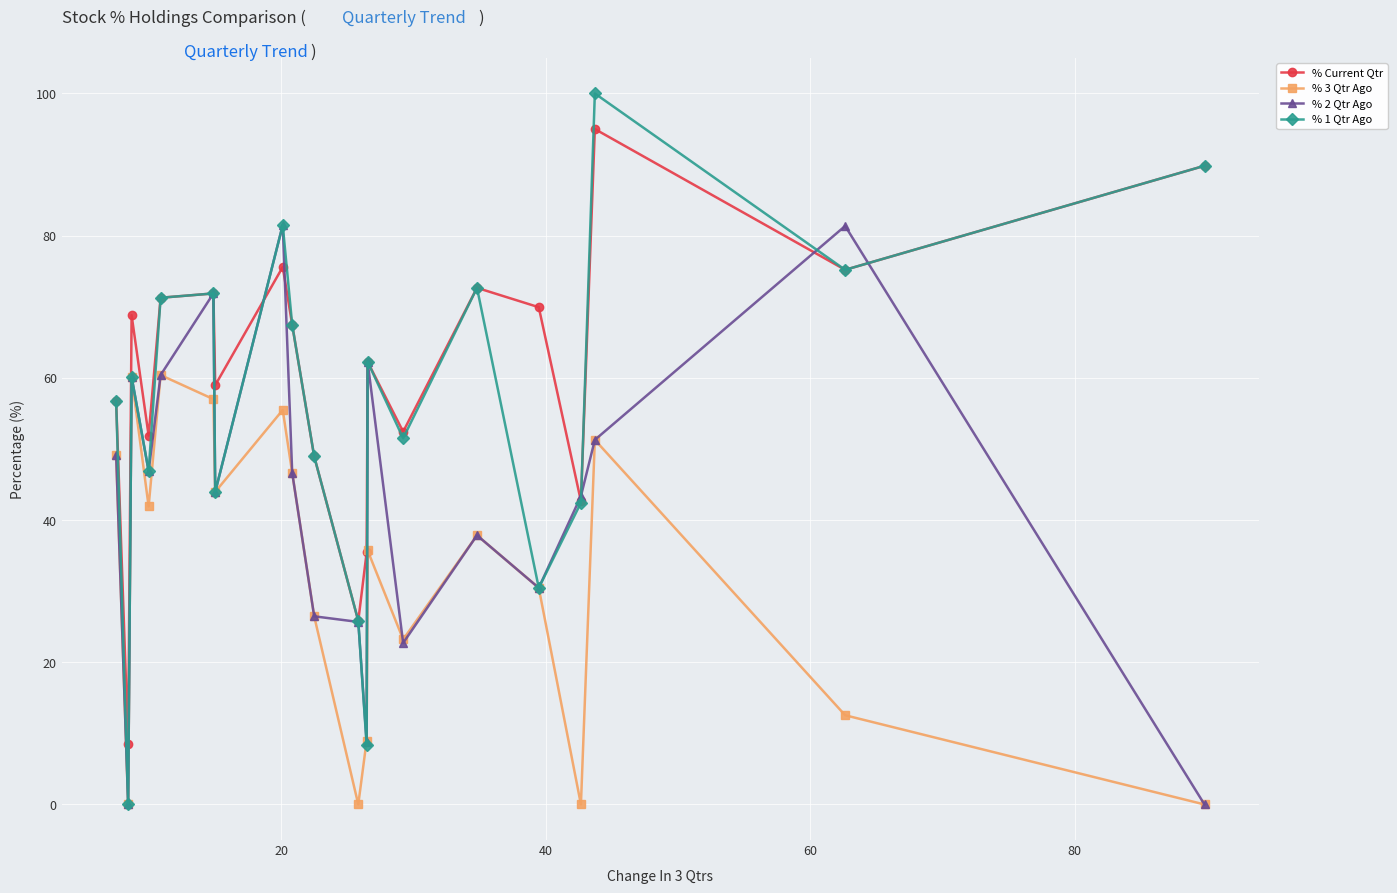

At how many categories does at least one series exceed 40?

17